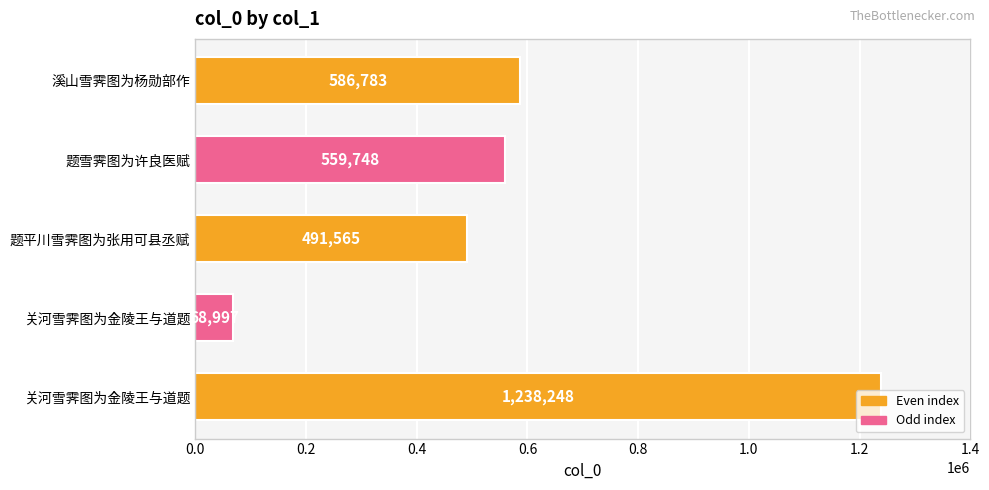

How many distinct data groups are displayed?

1